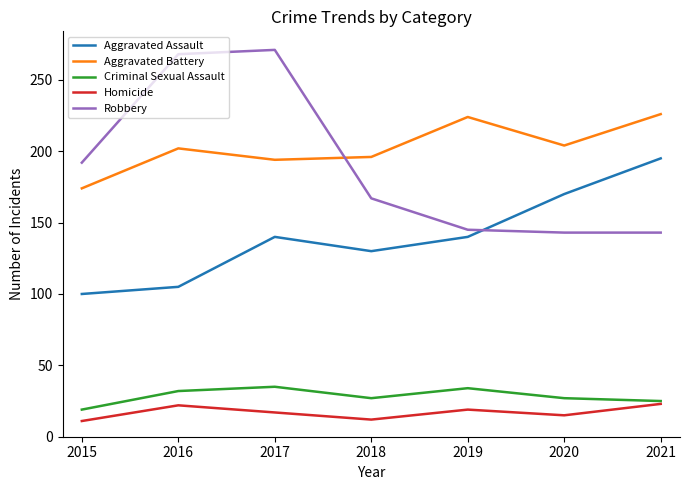

Which category has the lowest value in the Aggravated Assault series?

2015